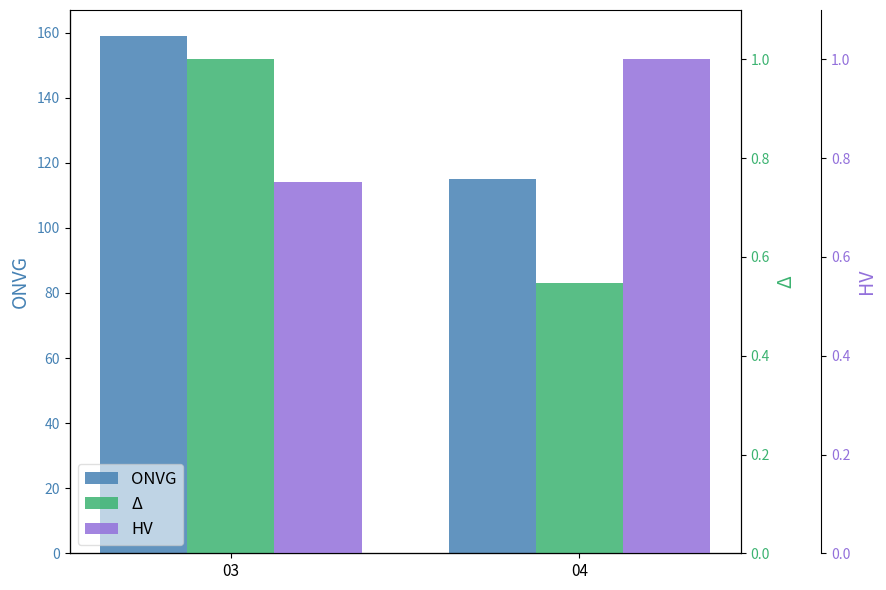

What is the sum of all ONVG values?

274.0